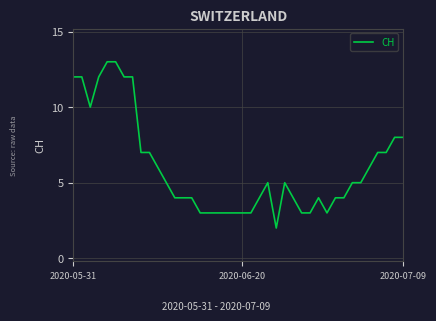

Reading right to left, extract all data points from this chart.

8	8	7	7	6	5	5	4	4	3	4	3	3	4	5	2	5	4	3	3	3	3	3	3	3	4	4	4	5	6	7	7	12	12	13	13	12	10	12	12